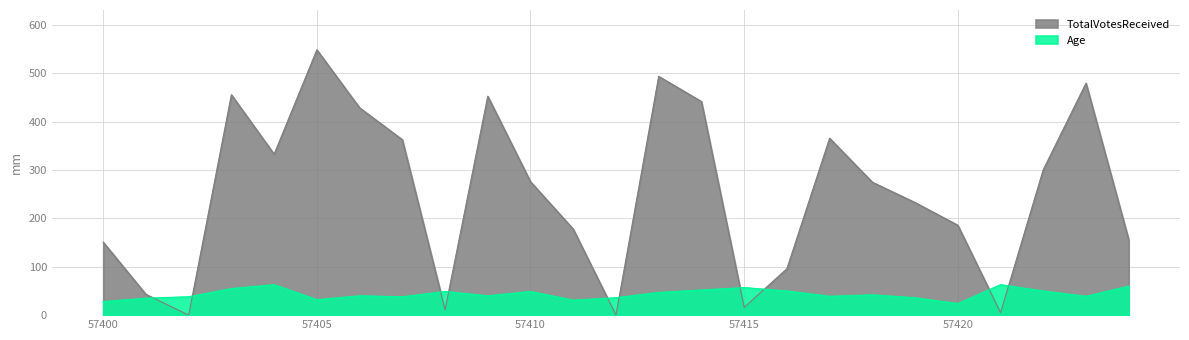

What is the total value across all series at 57420?

210